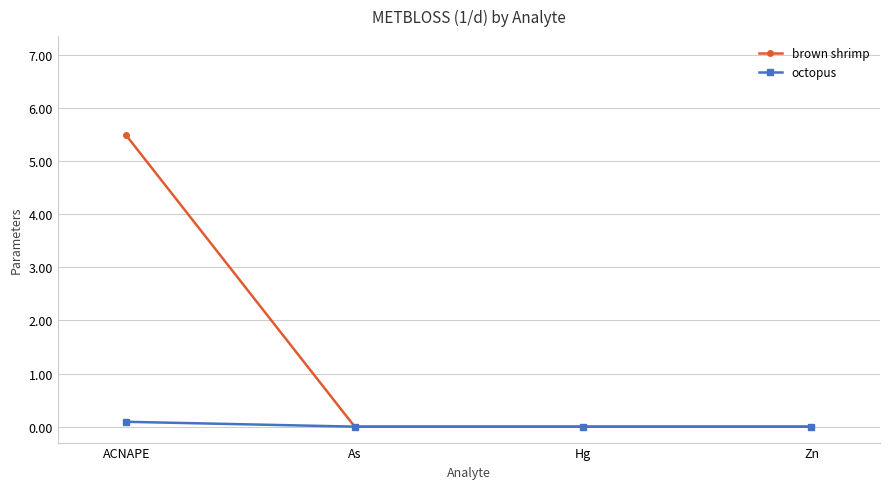

Reading left to right, what are all the values shown in this chart?

brown shrimp: 5.5	0.0	0.0	0.0
octopus: 0.1	0.0	0.0	0.0